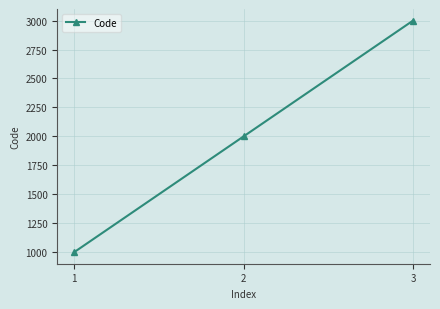

At which category does the chart reach its minimum across all series?

1